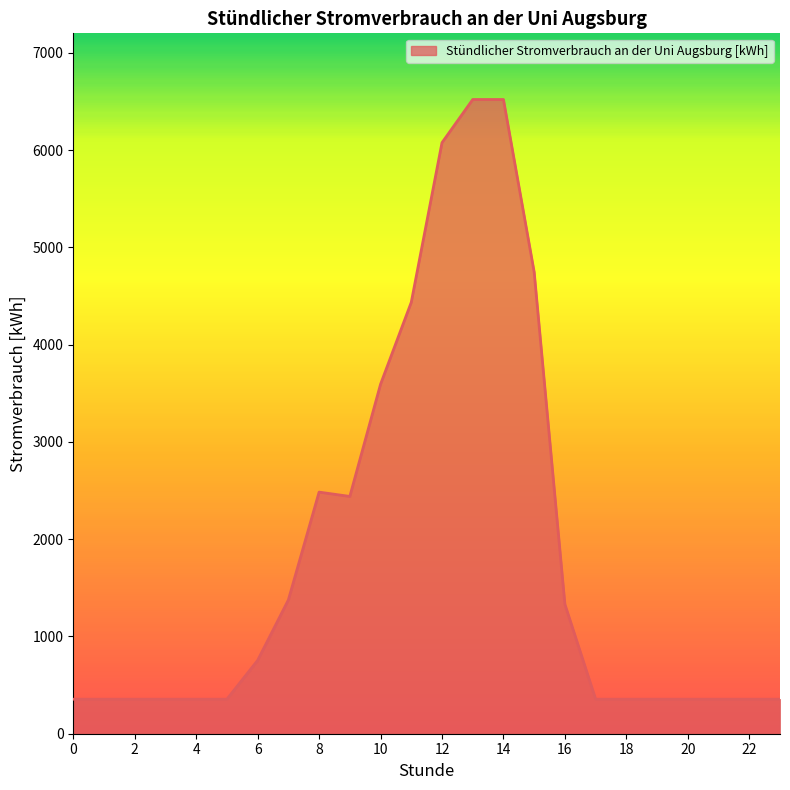

How many series are shown in this chart?

1